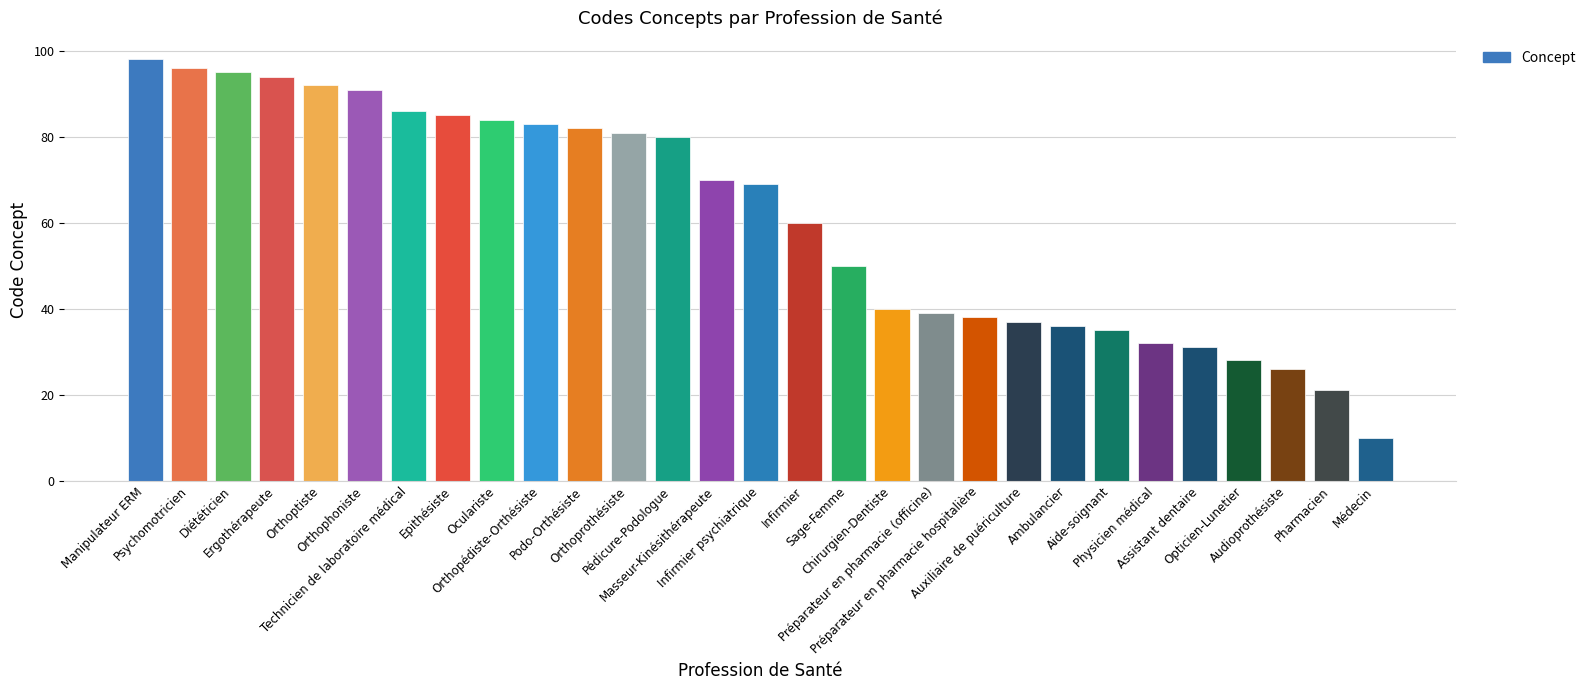

List the labels in order of value, smallest first.

Médecin, Pharmacien, Audioprothésiste, Opticien-Lunetier, Assistant dentaire, Physicien médical, Aide-soignant, Ambulancier, Auxiliaire de puériculture, Préparateur en pharmacie hospitalière, Préparateur en pharmacie (officine), Chirurgien-Dentiste, Sage-Femme, Infirmier, Infirmier psychiatrique, Masseur-Kinésithérapeute, Pédicure-Podologue, Orthoprothésiste, Podo-Orthésiste, Orthopédiste-Orthésiste, Oculariste, Epithésiste, Technicien de laboratoire médical, Orthophoniste, Orthoptiste, Ergothérapeute, Diététicien, Psychomotricien, Manipulateur ERM